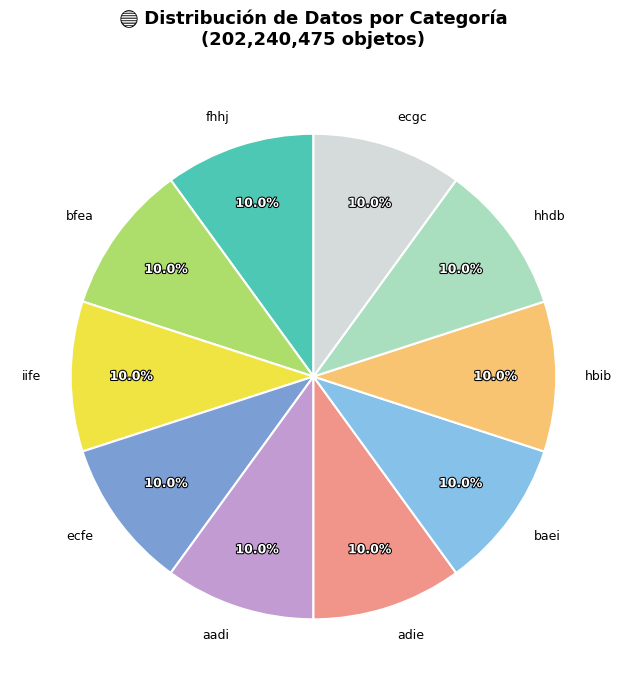

Does any single category account for the majority?

No